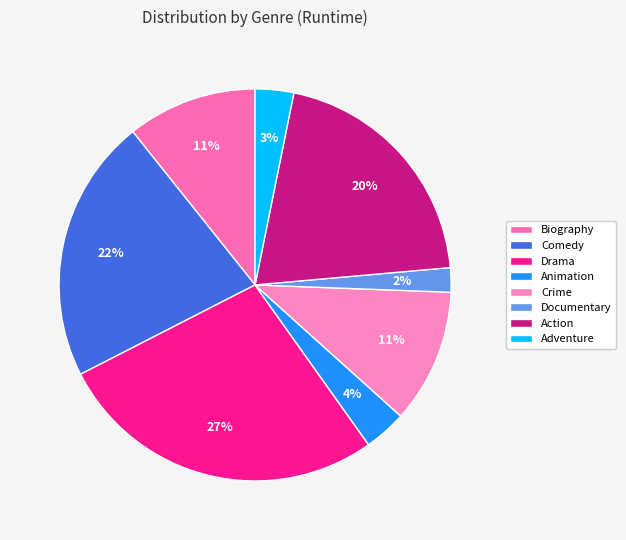

Between Action and Drama, which is larger?

Drama